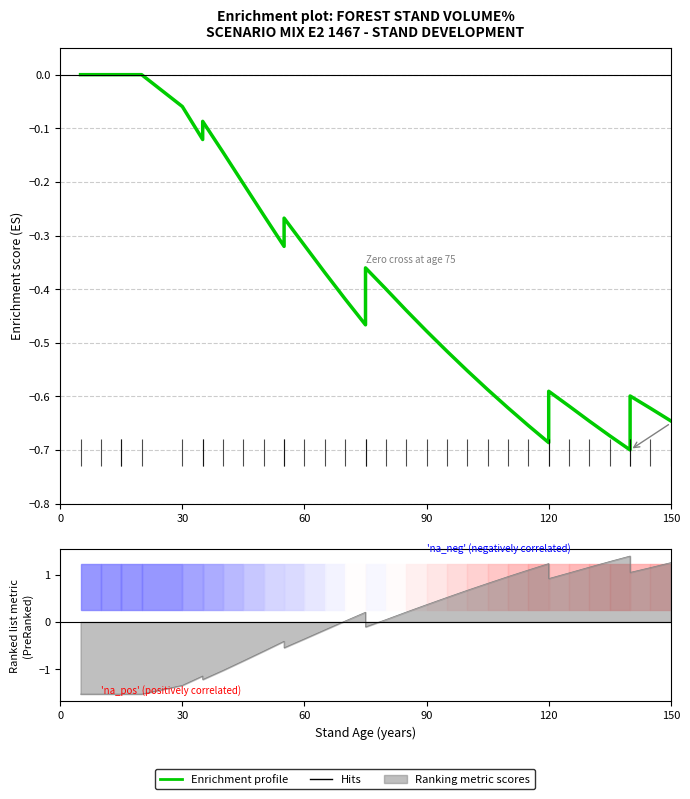

What is the smallest value displayed?

-0.7